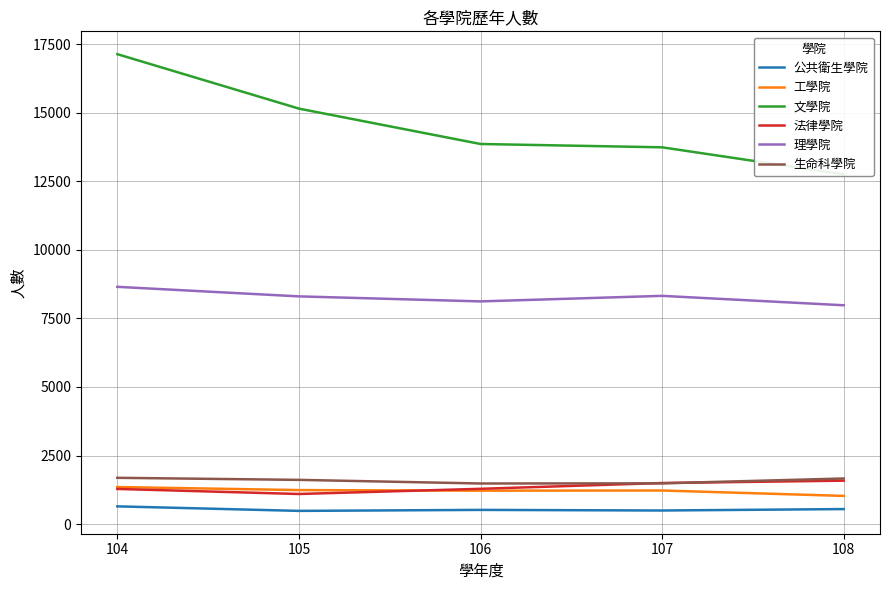

What is the spread (max minus min) of values at 108?

12207